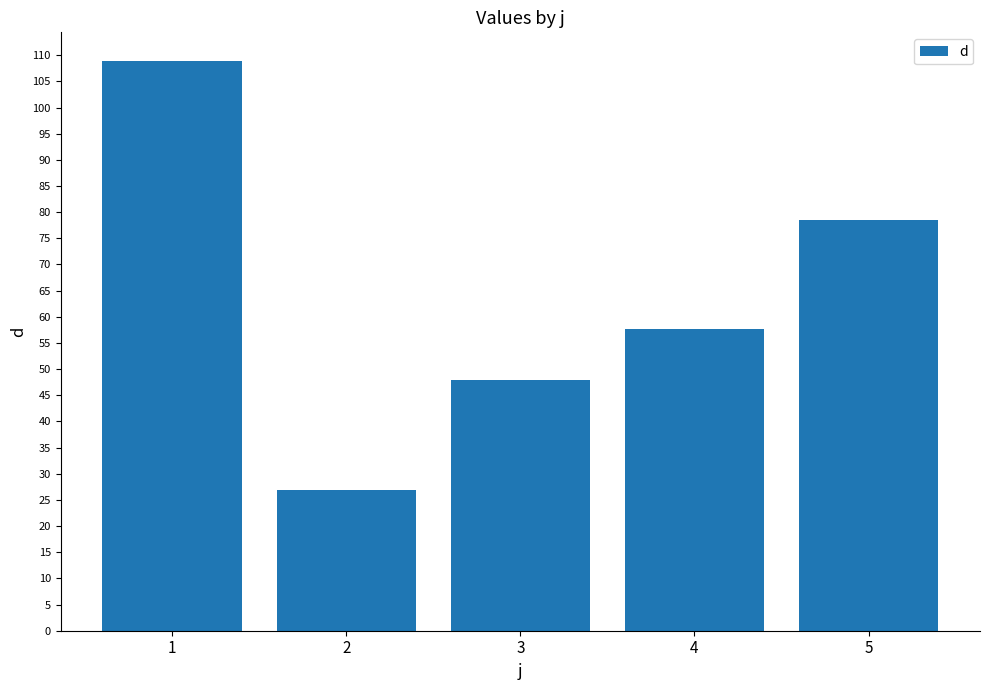

True or false: the data shows 35.8 at 4.

False